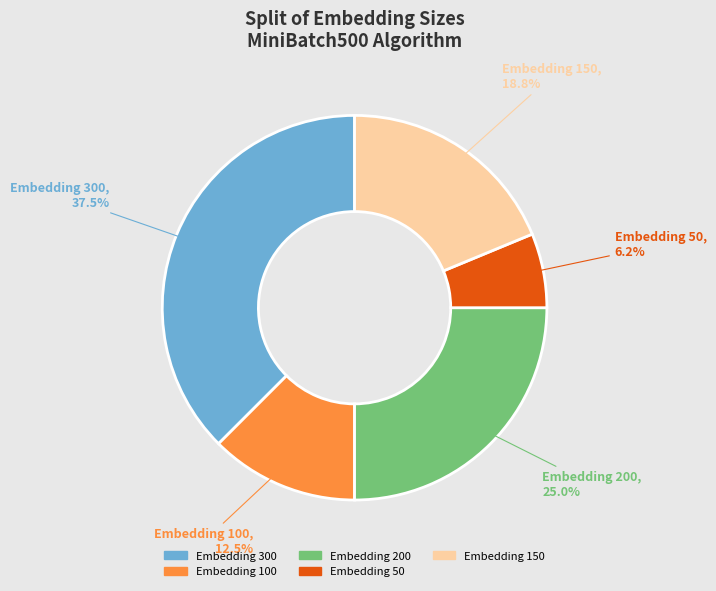

Is Embedding 300 the majority of the pie?

No